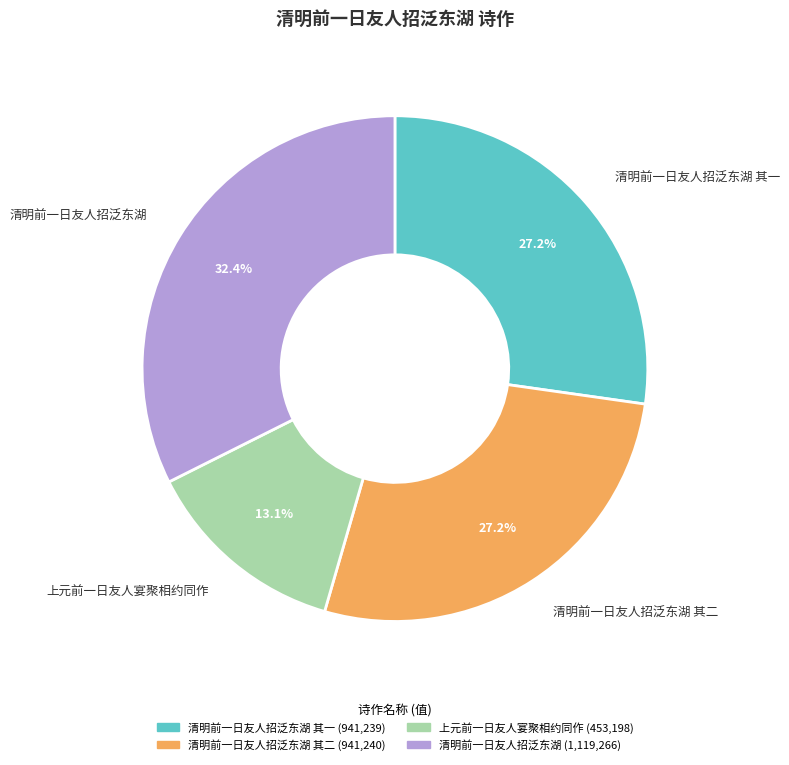

Is there any slice that represents more than half of the pie?

No